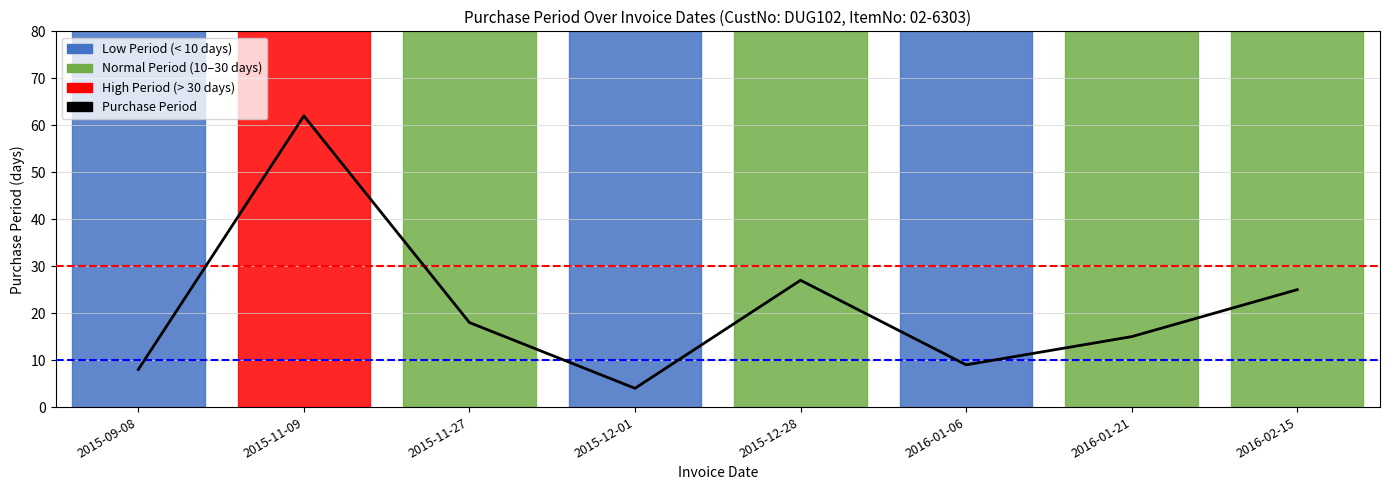

What is the label of the 3rd point from the right?

2016-01-06